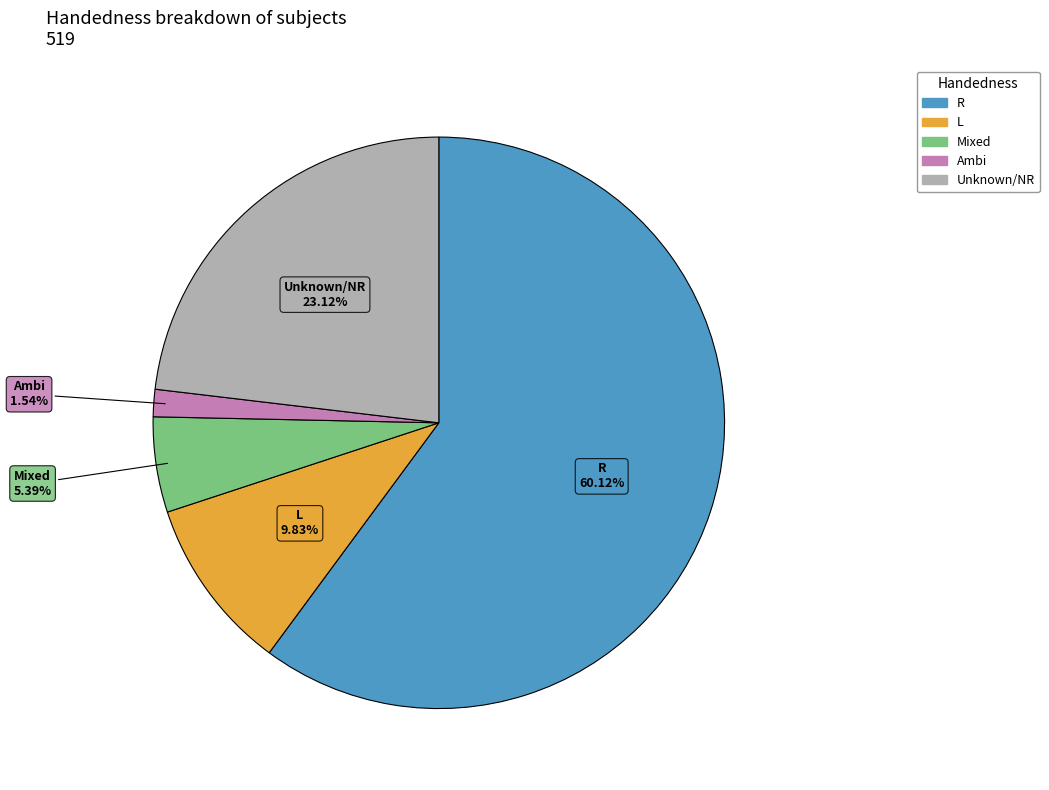

Is there a majority slice in this chart?

Yes